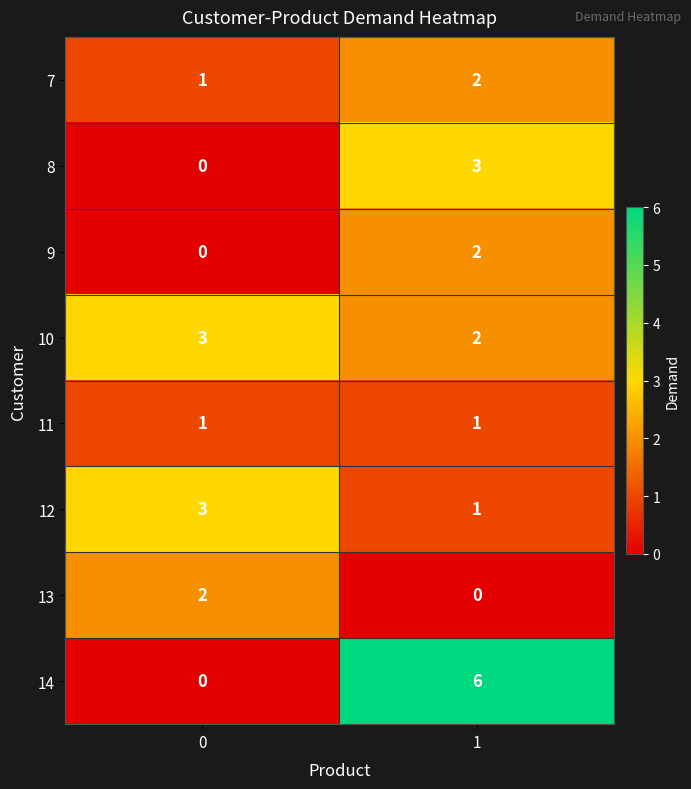

The 11 series shows 1 at 0. True or false?

True